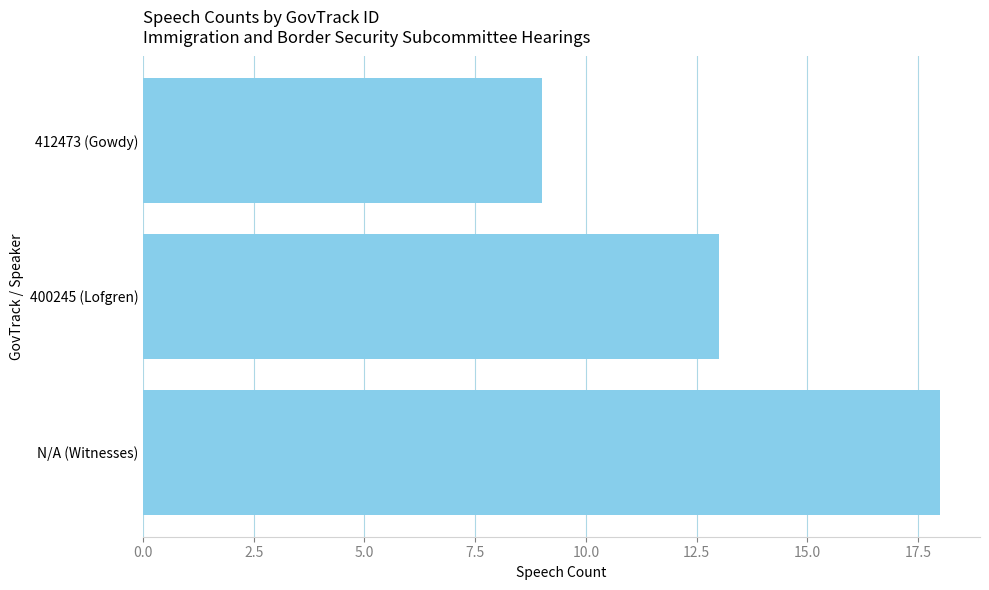

Are the bars grouped side by side (vs. stacked)?

No